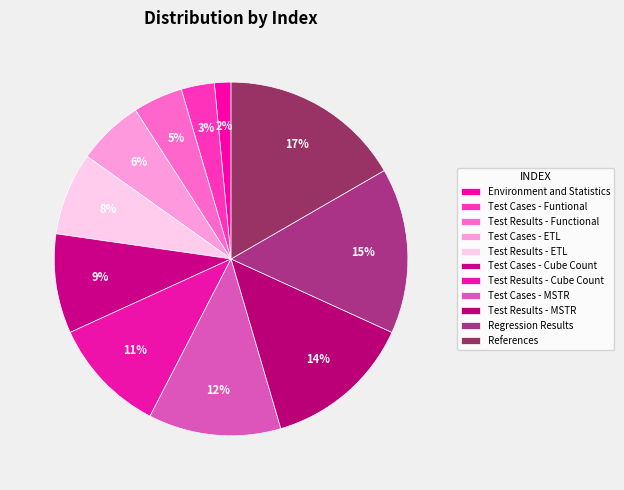

Rank the categories by value from lowest to highest.

Environment and Statistics, Test Cases - Funtional, Test Results - Functional, Test Cases - ETL, Test Results - ETL, Test Cases - Cube Count, Test Results - Cube Count, Test Cases - MSTR, Test Results - MSTR, Regression Results, References